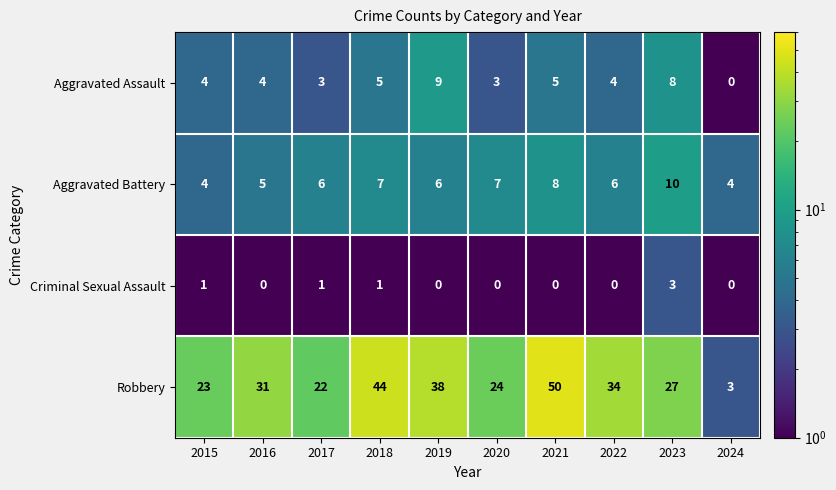

What is the maximum value shown in the chart?

50